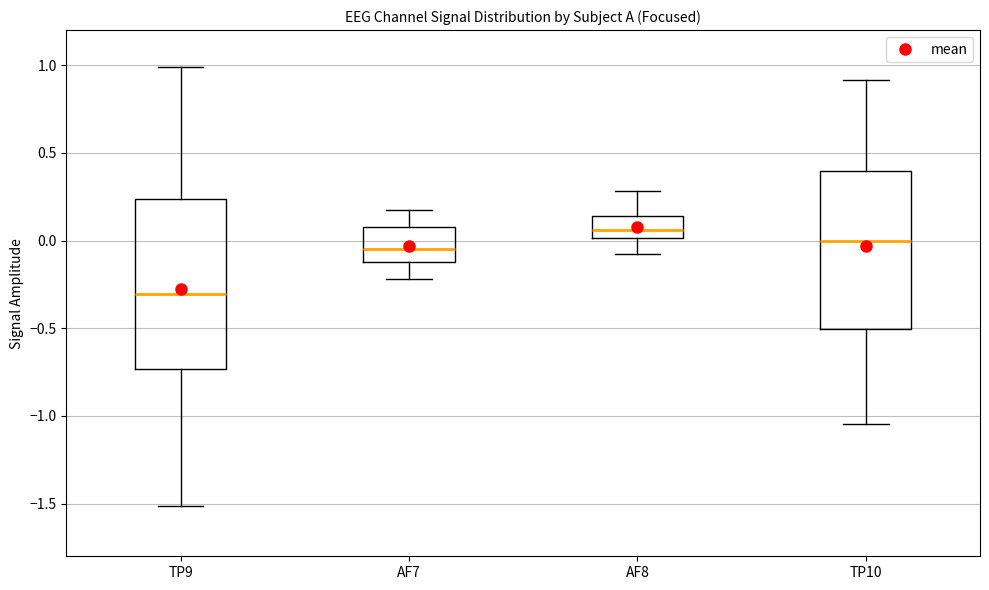

Which box has the lowest median line?

TP9